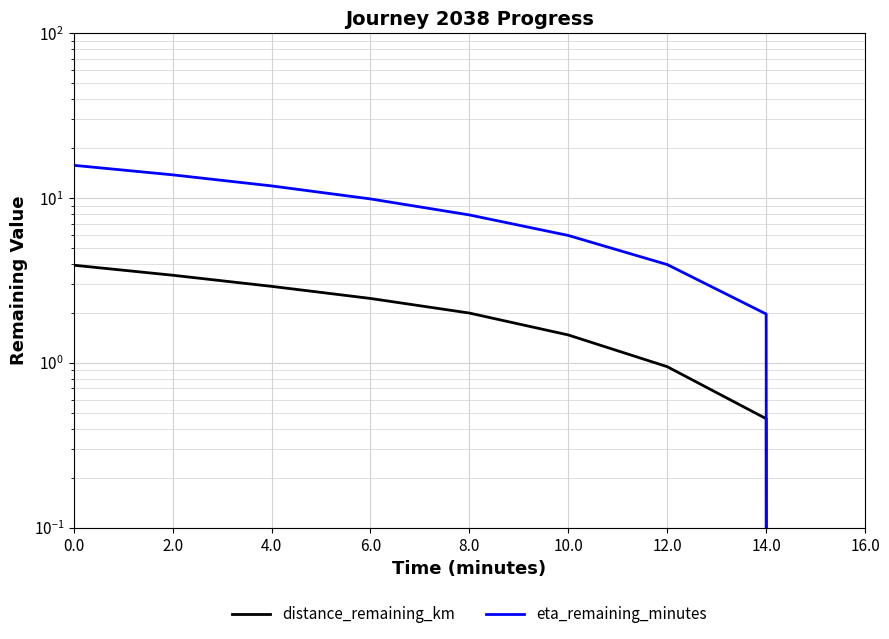

How many lines are shown in the chart?

2